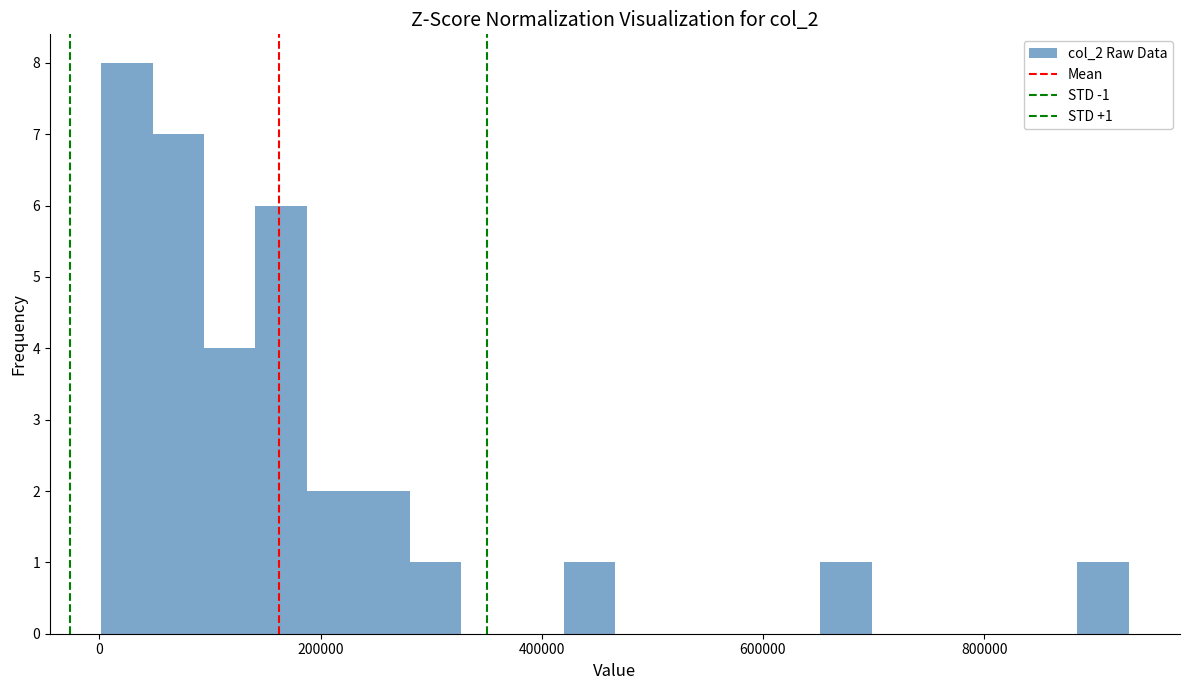

Around what value on the x-axis is the tallest bar? Give the approximate position of its centre, as read against the axis.

20000